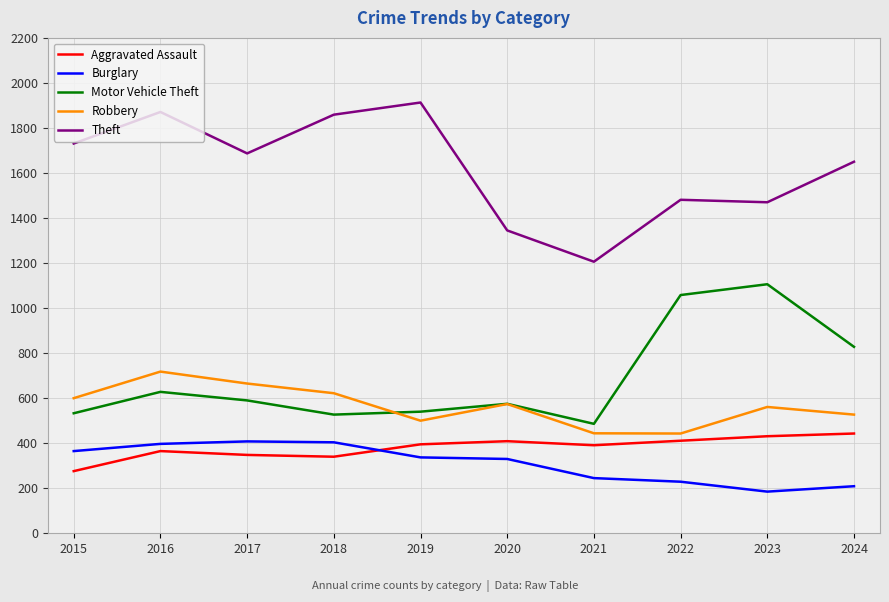

Between 2017 and 2022, which series saw the biggest shift?

Motor Vehicle Theft